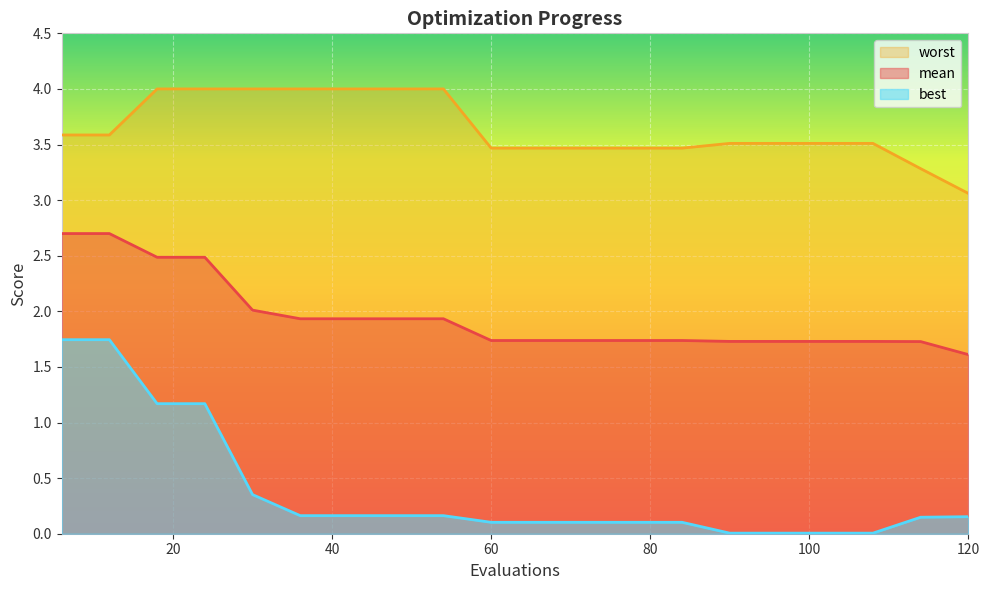

True or false: mean has more than 0 interior local peaks.

False